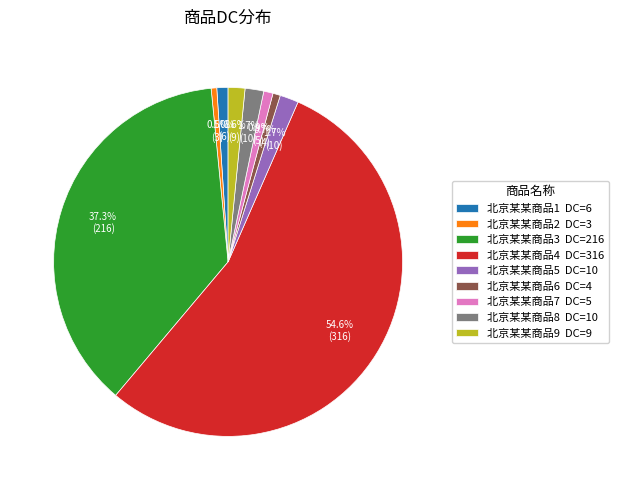

To the nearest percent, what is the combined percentage of 北京某某商品2 and 北京某某商品1?

2%